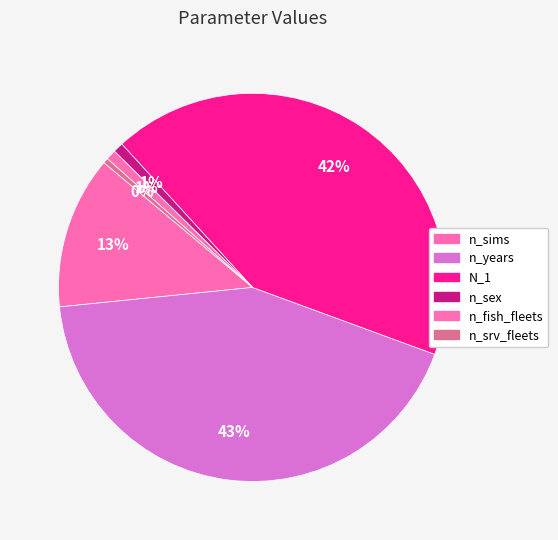

To the nearest percent, what is the average slice percentage?

17%